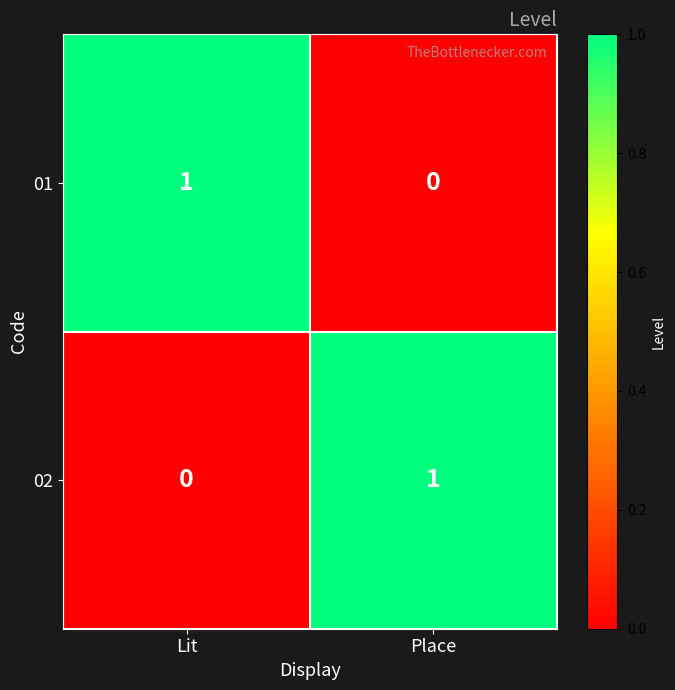

Reading left to right, list all the values displayed in this chart.

01: 1	0
02: 0	1